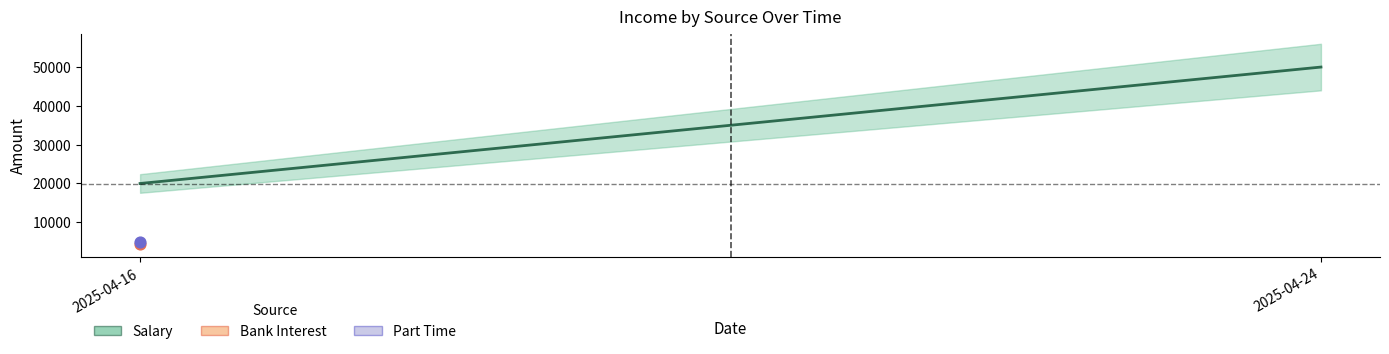

Across all data points, what is the average Y value?

4650